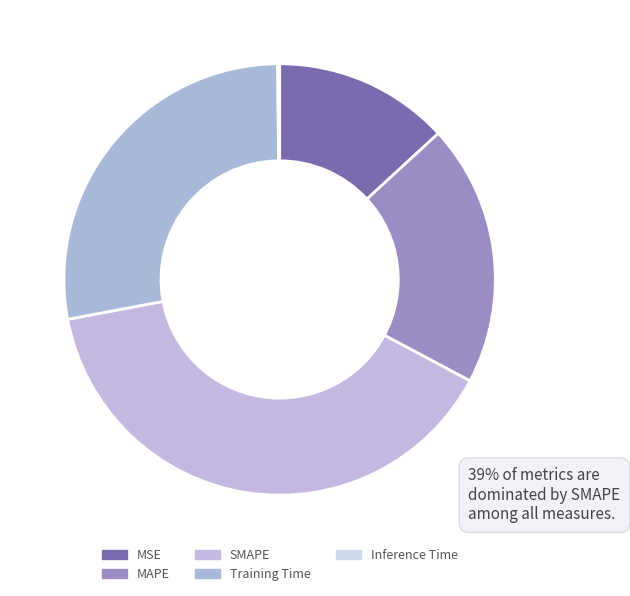

What portion of the pie excludes SMAPE?

60.8%